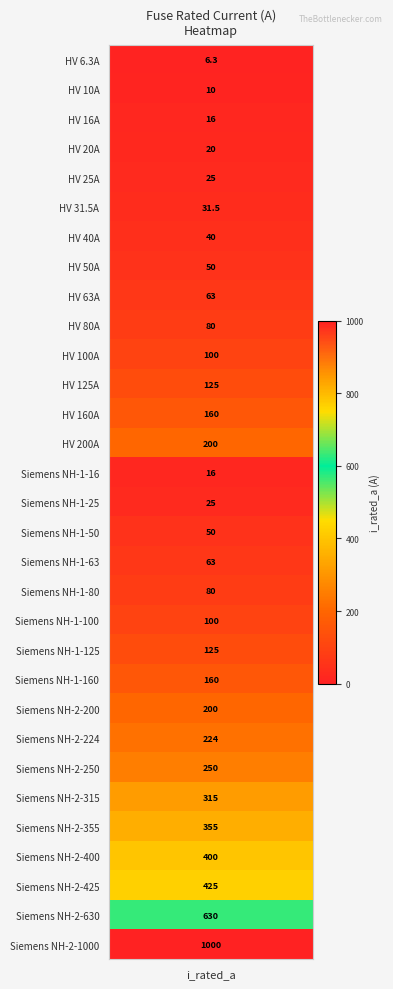

What is the average value?

172.4